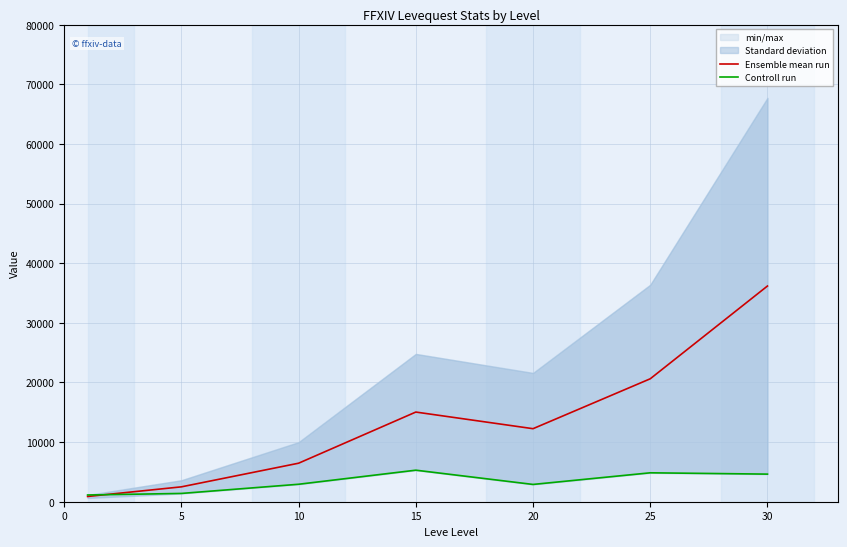

In Ensemble mean run, how many points are lower than both neighbors (excluding endpoints)?

1